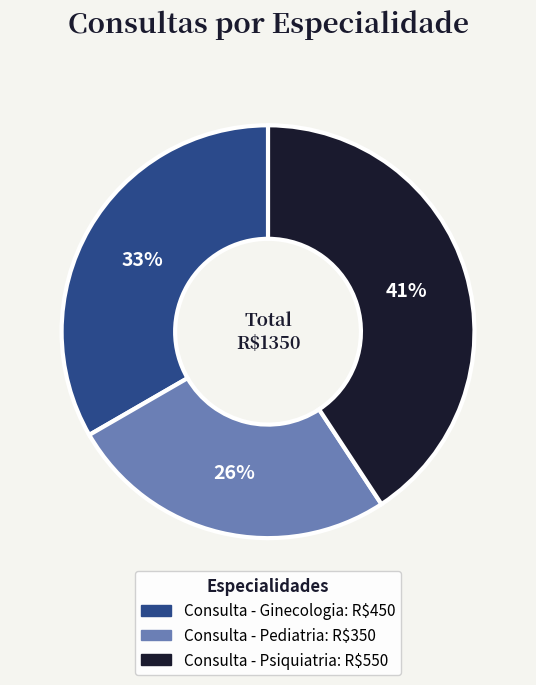

Is there any slice that represents more than half of the pie?

No